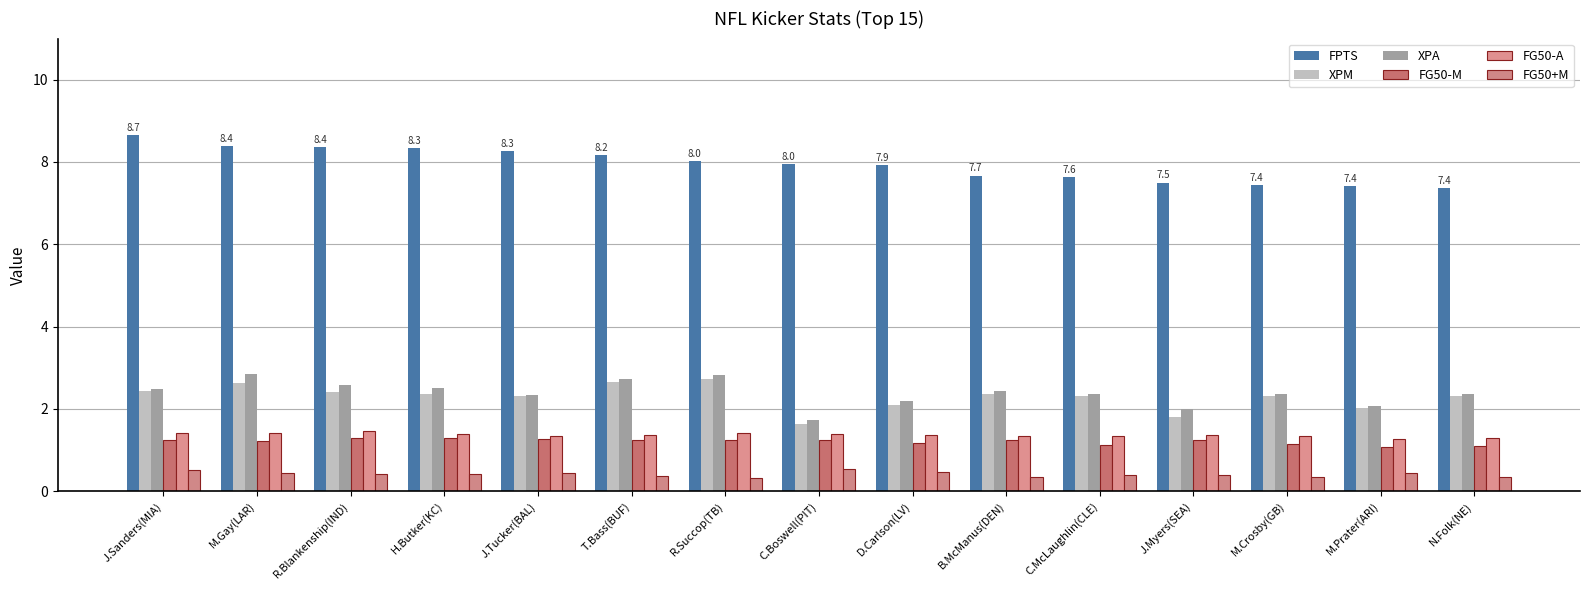

What is the label of the 14th bar from the right?

M.Gay(LAR)